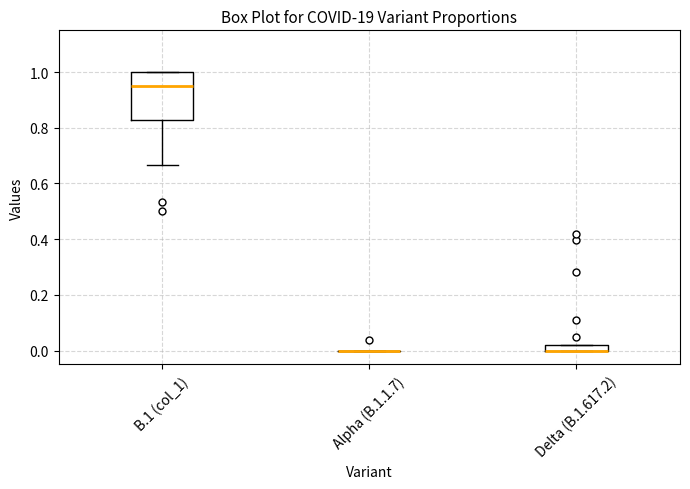

Comparing the boxes themselves (not the whiskers), which one is the tallest?

B.1 (col_1)